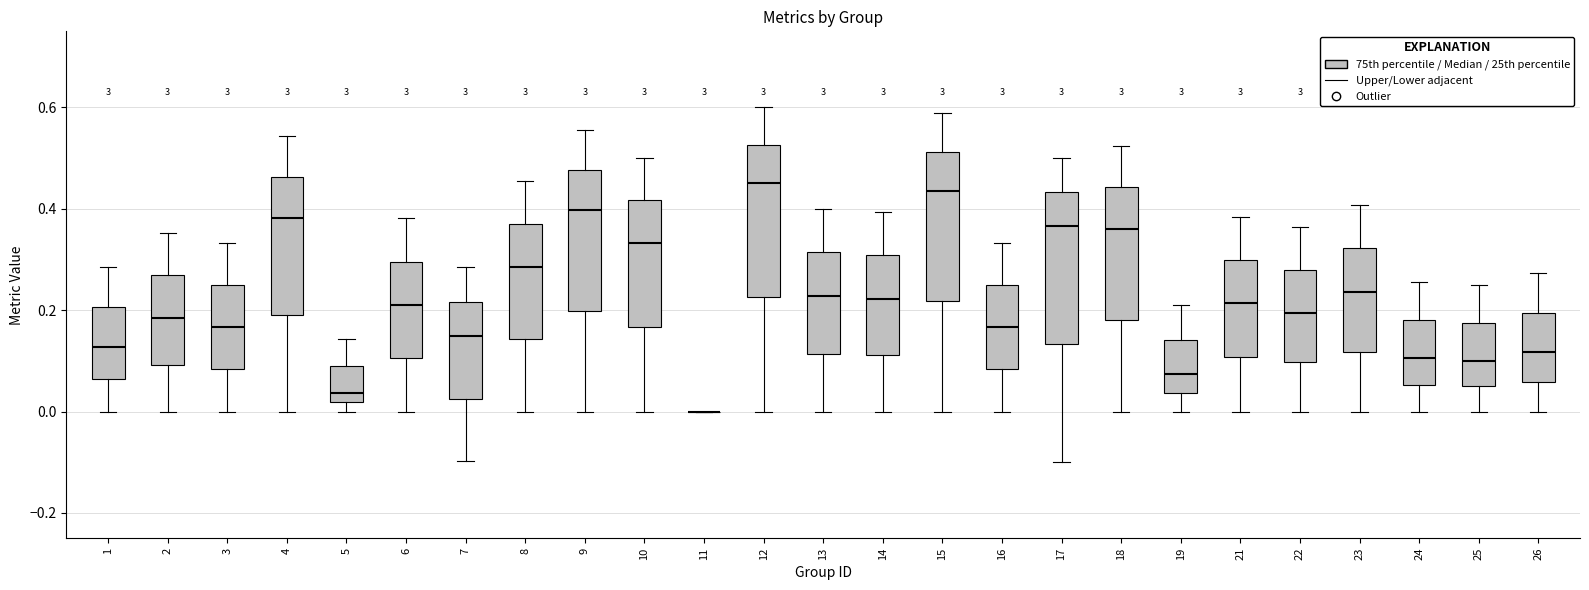

Reading left to right, read every box against the y-axis: the position of its median line, the range the box covers, and the ends of its whiskers. The values are not printed on the chart, so give them approximately, as read against the axis.

1: median 0.12, box 0.06 to 0.20, whiskers 0.00 to 0.28
2: median 0.18, box 0.10 to 0.26, whiskers 0.00 to 0.36
3: median 0.16, box 0.08 to 0.26, whiskers 0.00 to 0.34
4: median 0.38, box 0.20 to 0.46, whiskers 0.00 to 0.54
5: median 0.04, box 0.02 to 0.08, whiskers 0.00 to 0.14
6: median 0.22, box 0.10 to 0.30, whiskers 0.00 to 0.38
7: median 0.14, box 0.02 to 0.22, whiskers -0.10 to 0.28
8: median 0.28, box 0.14 to 0.36, whiskers 0.00 to 0.46
9: median 0.40, box 0.20 to 0.48, whiskers 0.00 to 0.56
10: median 0.34, box 0.16 to 0.42, whiskers 0.00 to 0.50
11: box collapsed to a line at 0.00, whiskers 0.00 to 0.00
12: median 0.46, box 0.22 to 0.52, whiskers 0.00 to 0.60
13: median 0.22, box 0.12 to 0.32, whiskers 0.00 to 0.40
14: median 0.22, box 0.12 to 0.30, whiskers 0.00 to 0.40
15: median 0.44, box 0.22 to 0.52, whiskers 0.00 to 0.58
16: median 0.16, box 0.08 to 0.26, whiskers 0.00 to 0.34
17: median 0.36, box 0.14 to 0.44, whiskers -0.10 to 0.50
18: median 0.36, box 0.18 to 0.44, whiskers 0.00 to 0.52
19: median 0.08, box 0.04 to 0.14, whiskers 0.00 to 0.22
21: median 0.22, box 0.10 to 0.30, whiskers 0.00 to 0.38
22: median 0.20, box 0.10 to 0.28, whiskers 0.00 to 0.36
23: median 0.24, box 0.12 to 0.32, whiskers 0.00 to 0.40
24: median 0.10, box 0.06 to 0.18, whiskers 0.00 to 0.26
25: median 0.10, box 0.06 to 0.18, whiskers 0.00 to 0.26
26: median 0.12, box 0.06 to 0.20, whiskers 0.00 to 0.28